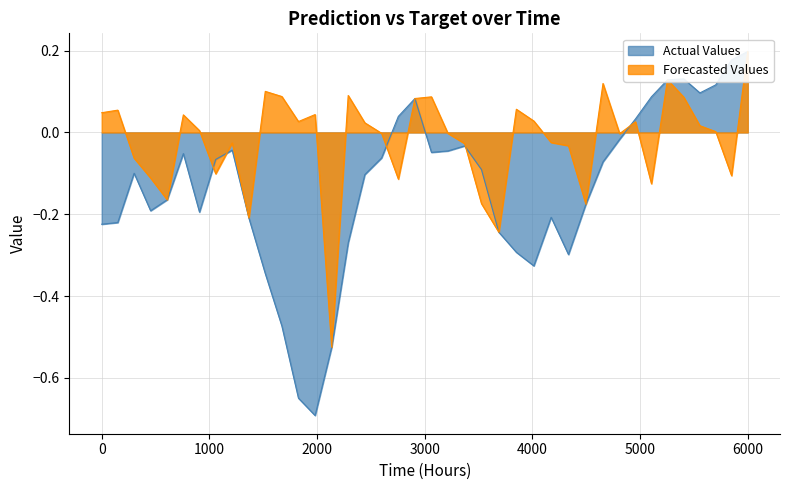

List the series in order of their overall mean, lowest first.

target, prediction